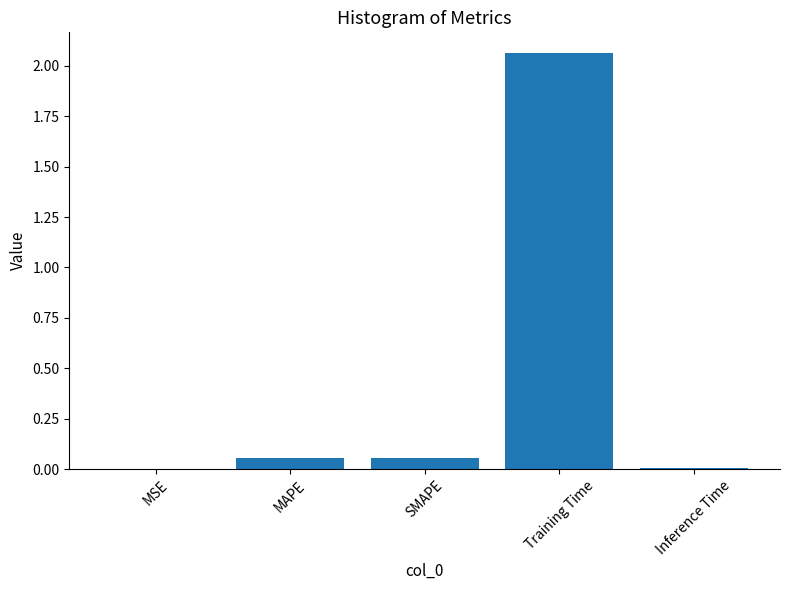

True or false: the data shows 2.8 at Training Time.

False